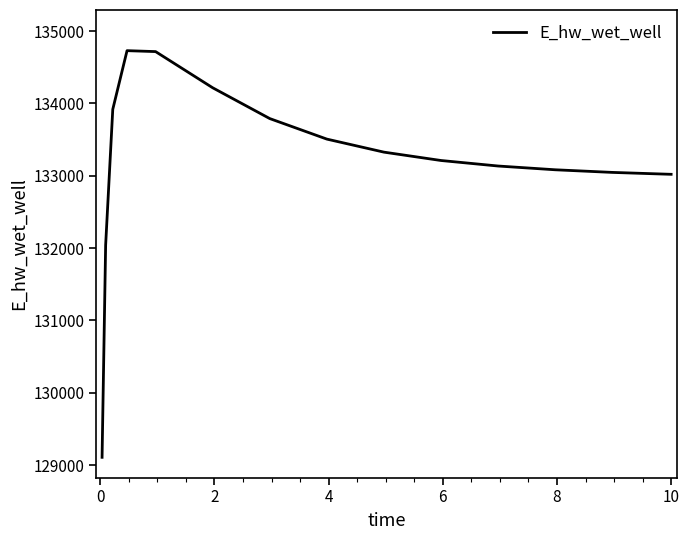

What is the maximum value shown in the chart?

134728.9